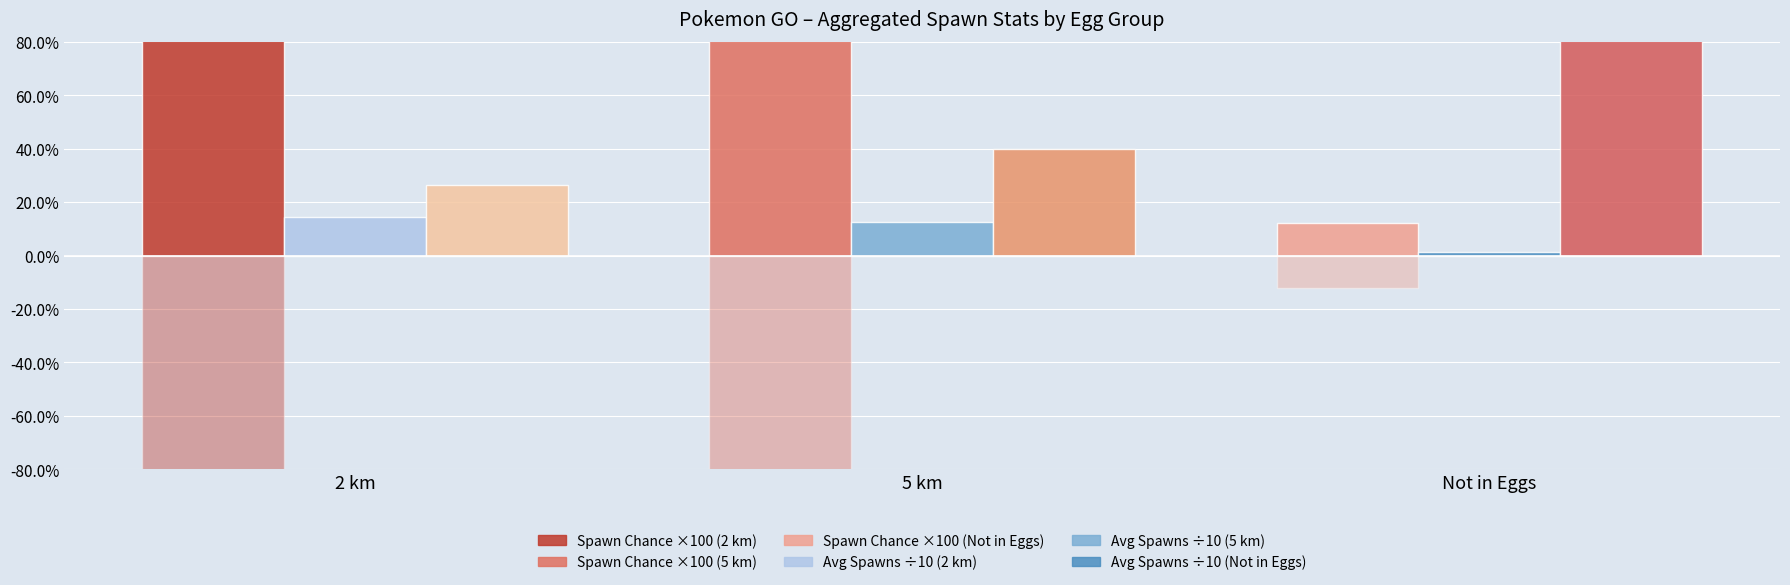

Is the value of Avg Spawns ÷10 (mean) at 2 km greater than the value of Candy Count (mean) at Not in Eggs?

No